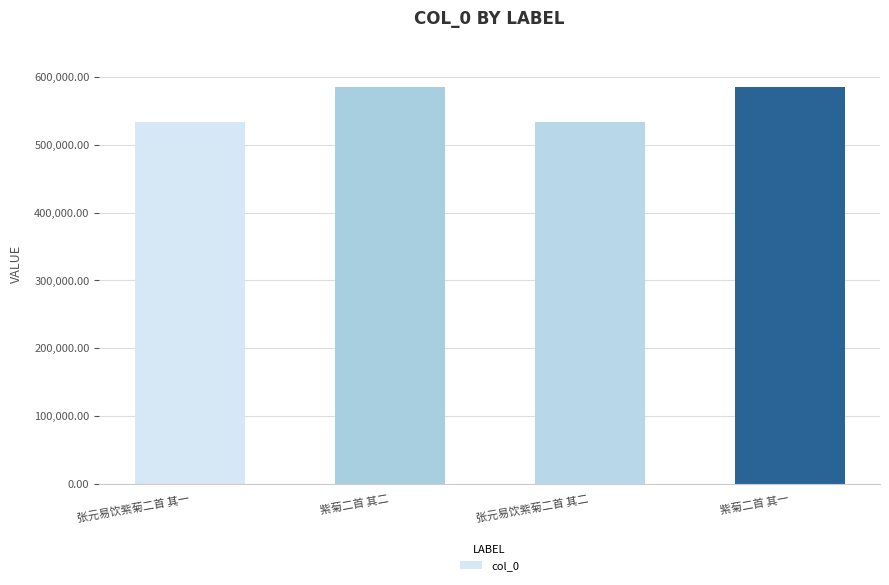

What is the value of the 4th bar from the left?

584757